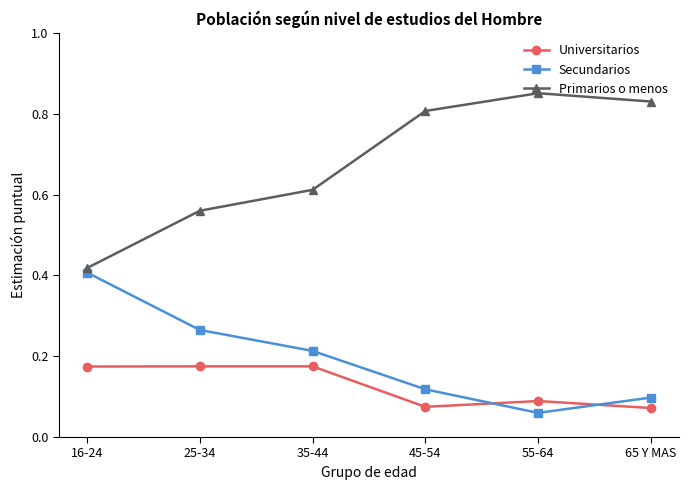

What position from the right is 35-44?

4